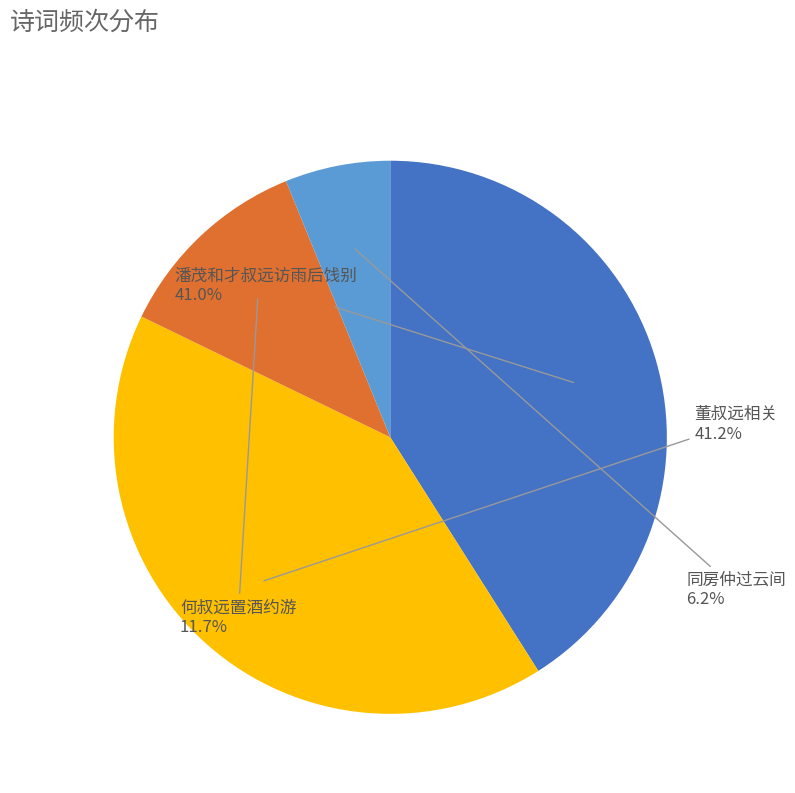

Does any single category account for the majority?

No